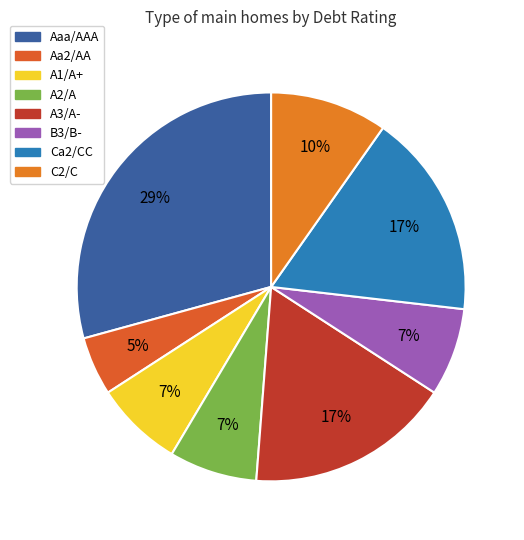

The Aaa/AAA slice represents 19% of the pie. True or false?

False